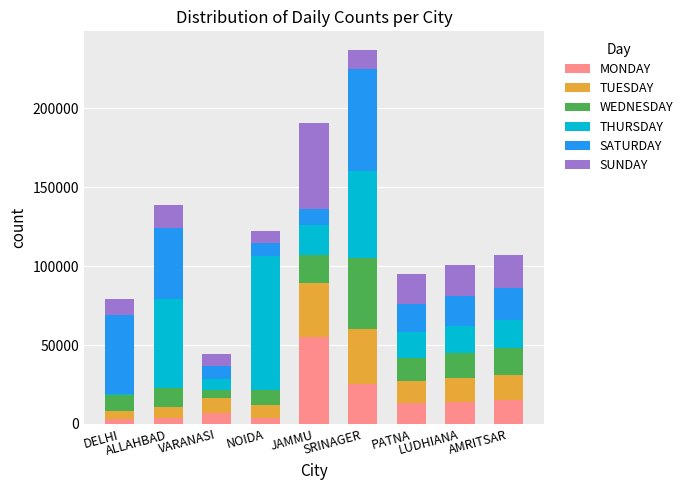

Are the bars horizontal?

No